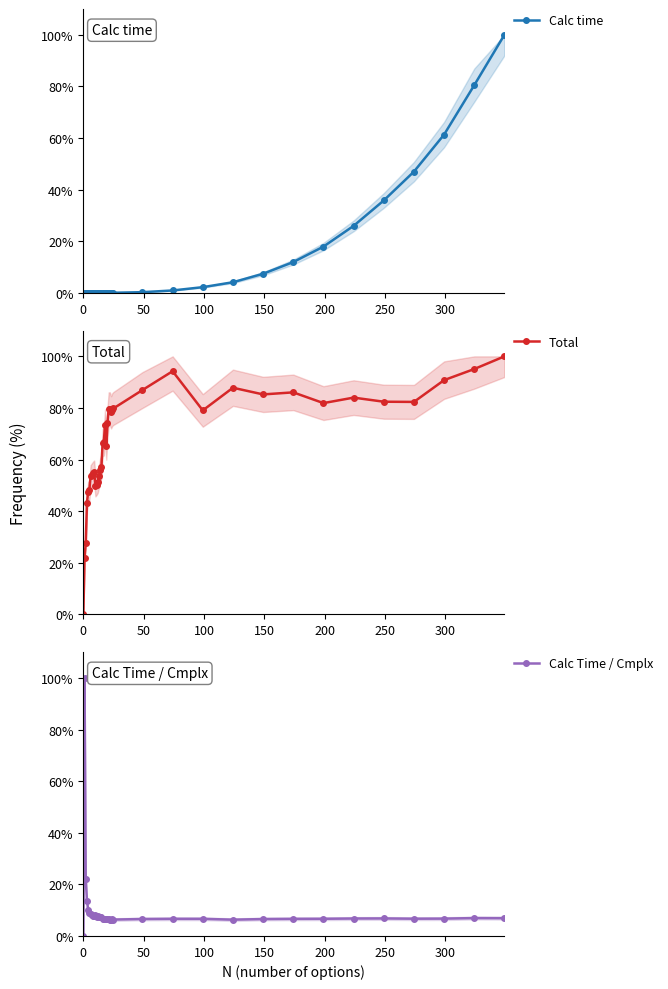

True or false: Calc Time / Cmplx and Calc time cross at least once.

True